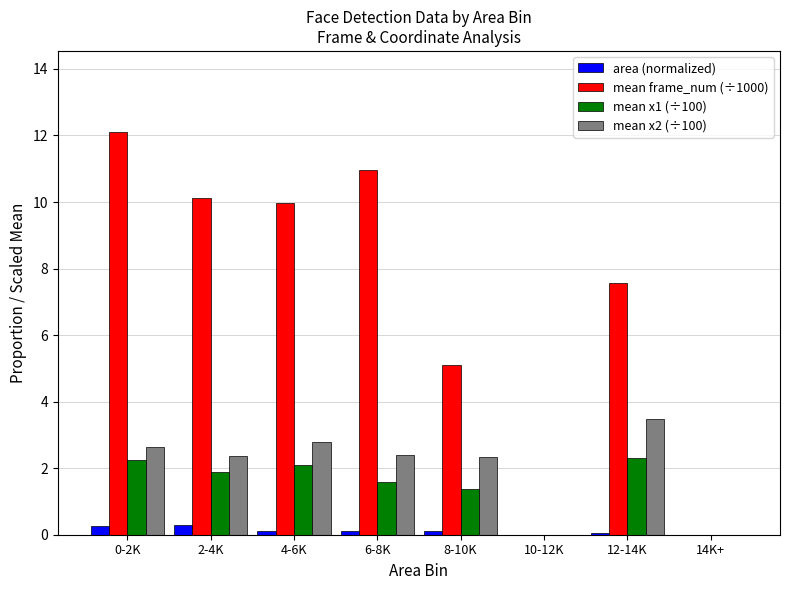

What is the greatest value displayed?

12.1